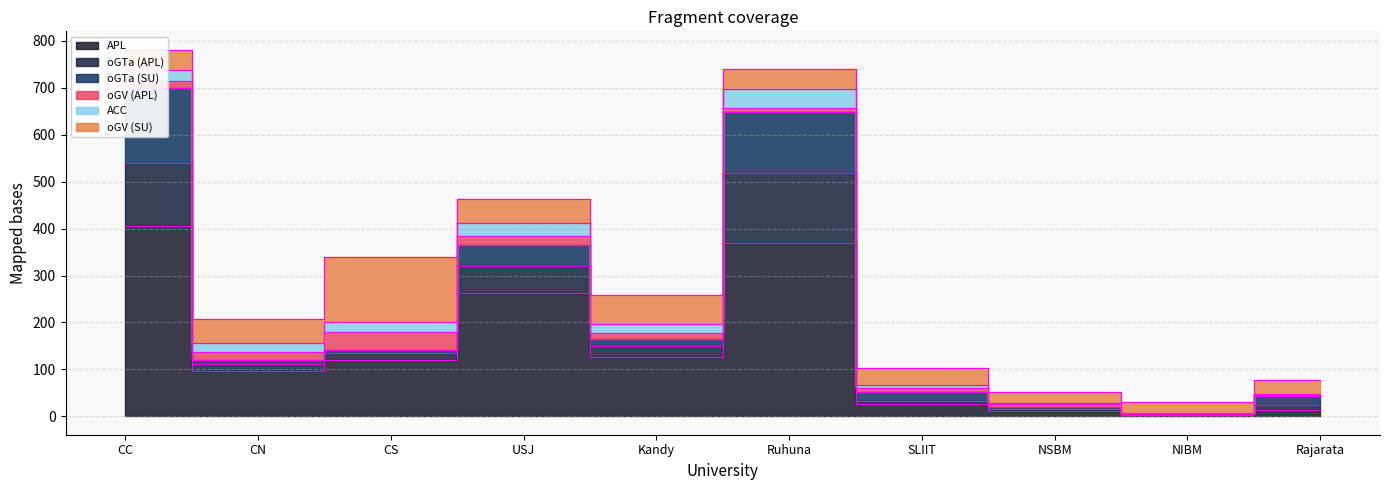

Where does the oGTa (APL) series first go above 14?

CC